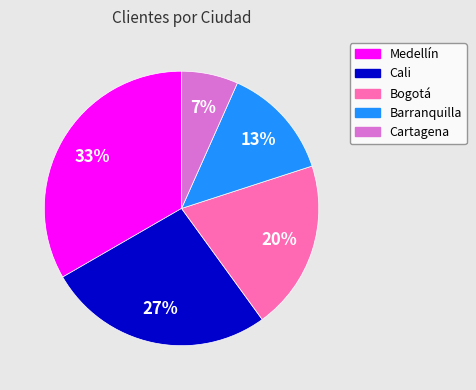

Rank the categories by value from lowest to highest.

Cartagena, Barranquilla, Bogotá, Cali, Medellín